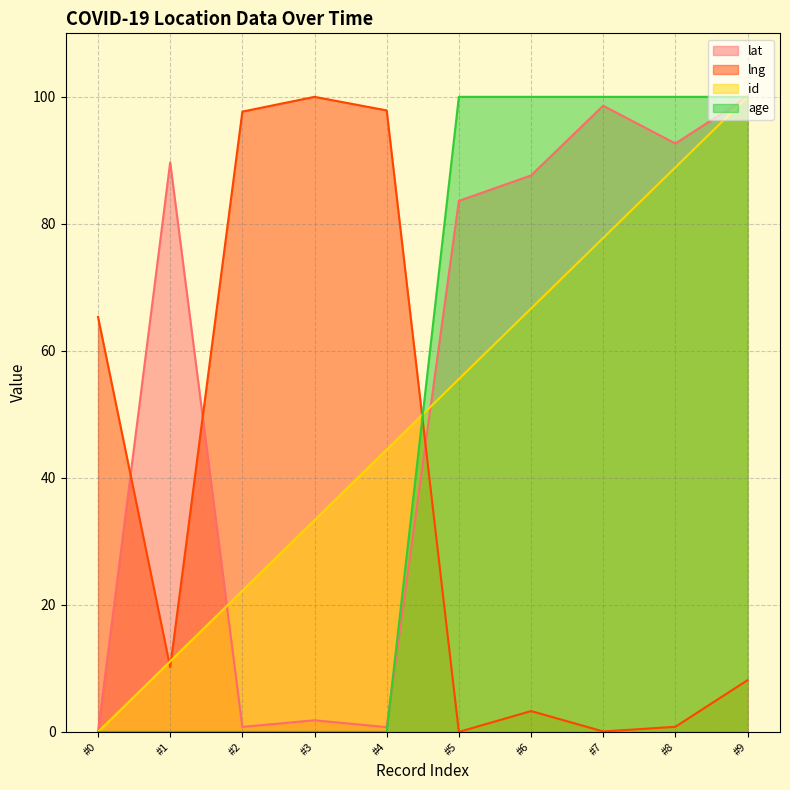

At #7, list the series in order from largest to smallest.

age, lat, id, lng